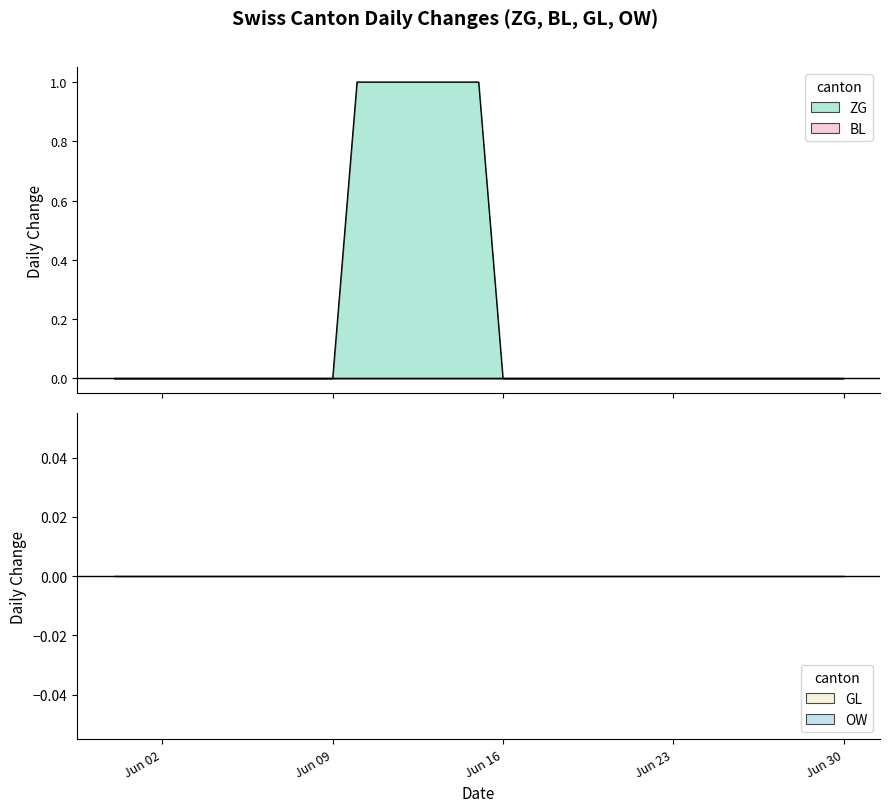

True or false: GL and ZG cross at least once.

False